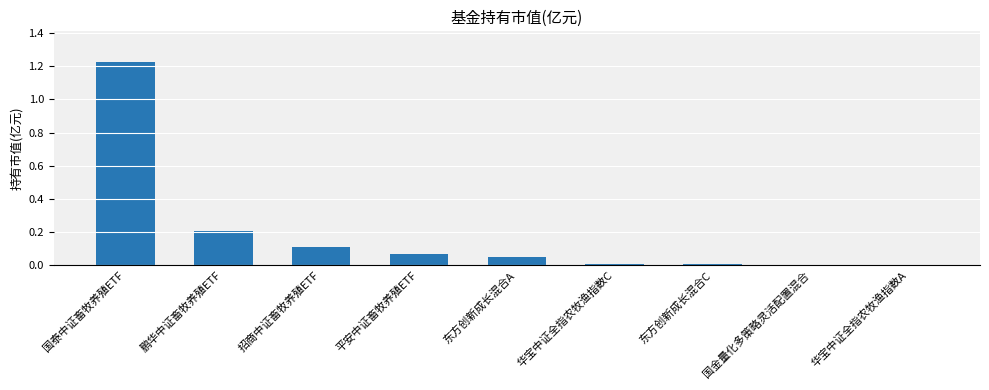

How many distinct data groups are displayed?

1